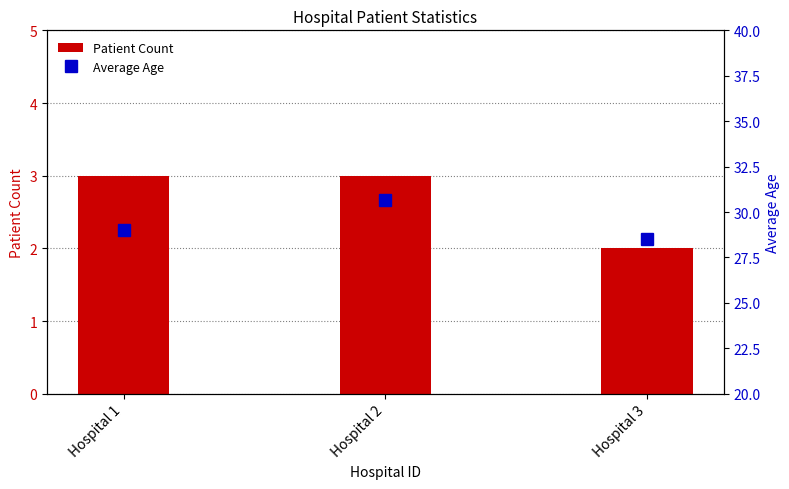

Reading left to right, transcribe all the data shown in this chart.

Patient Count: 3.0	3.0	2.0
Average Age: 29.0	30.7	28.5